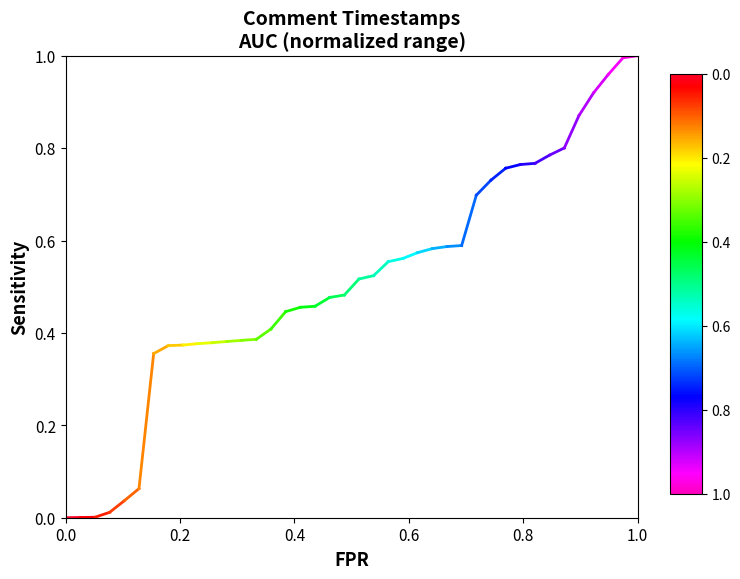

How many positive values are there?

1